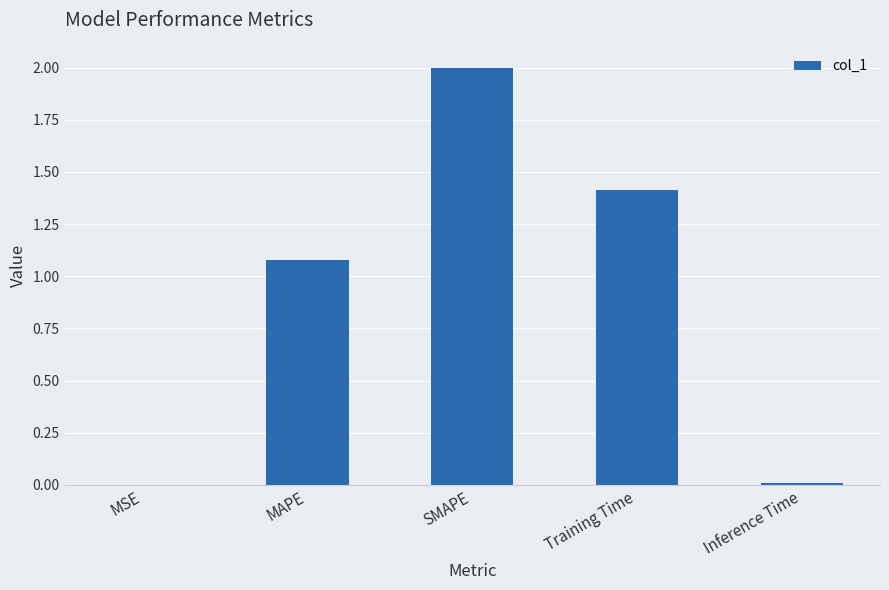

What is the sum of all values?

4.5